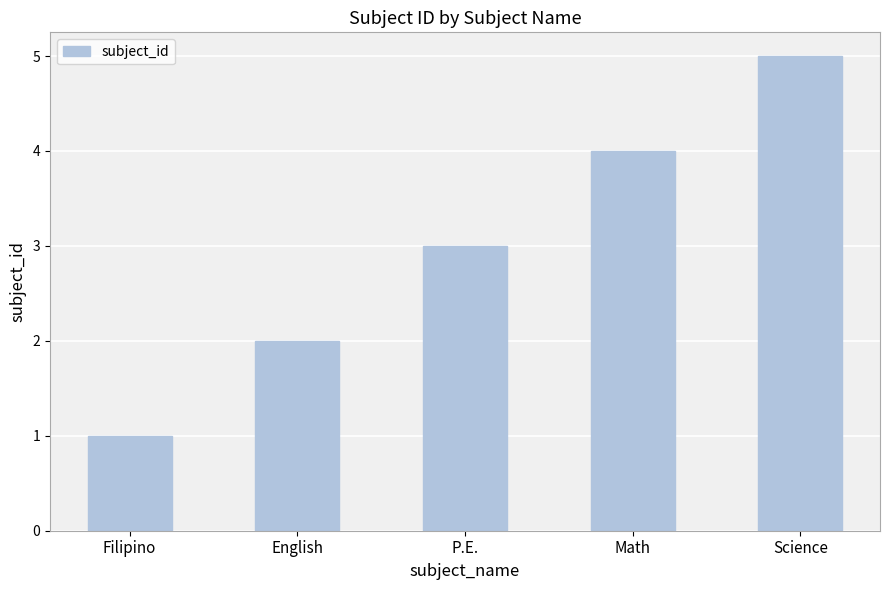

What is the approximate value at P.E.?

3